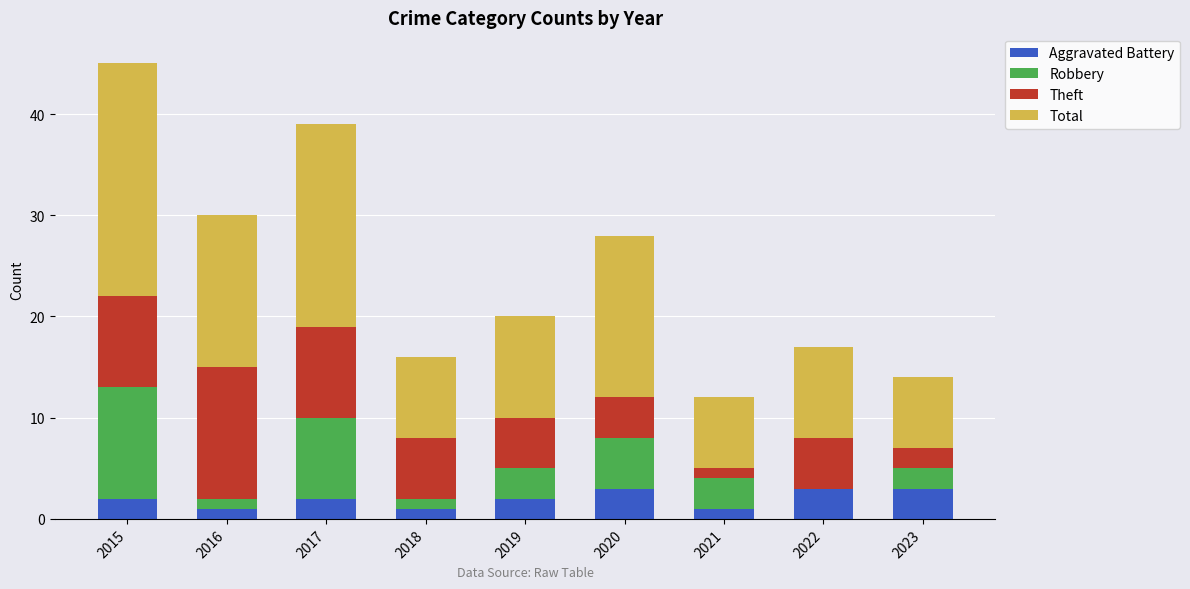

Is it true that Aggravated Battery equals 2 at 2015?

True